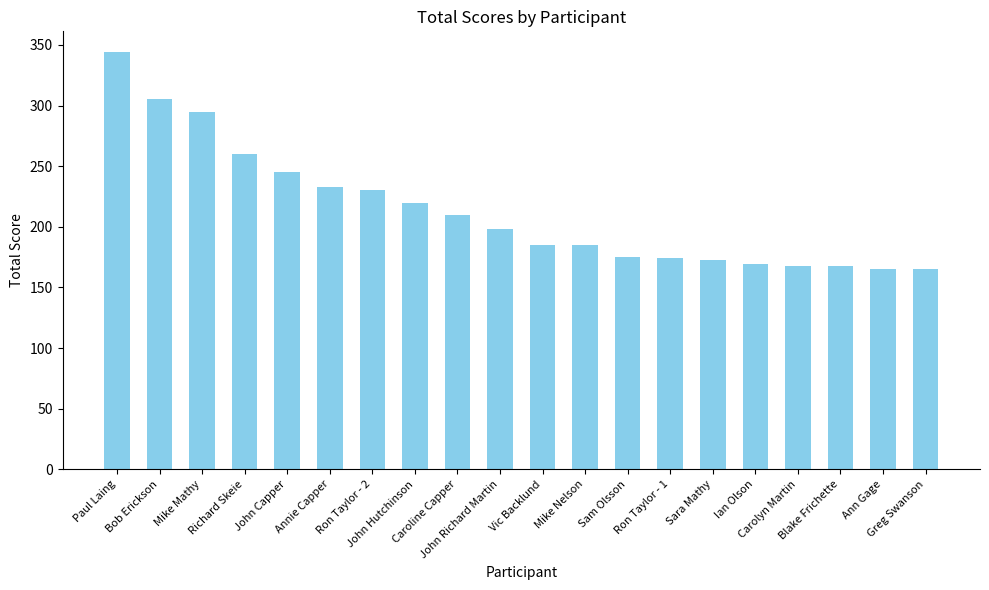

What is the maximum value shown in the chart?

344